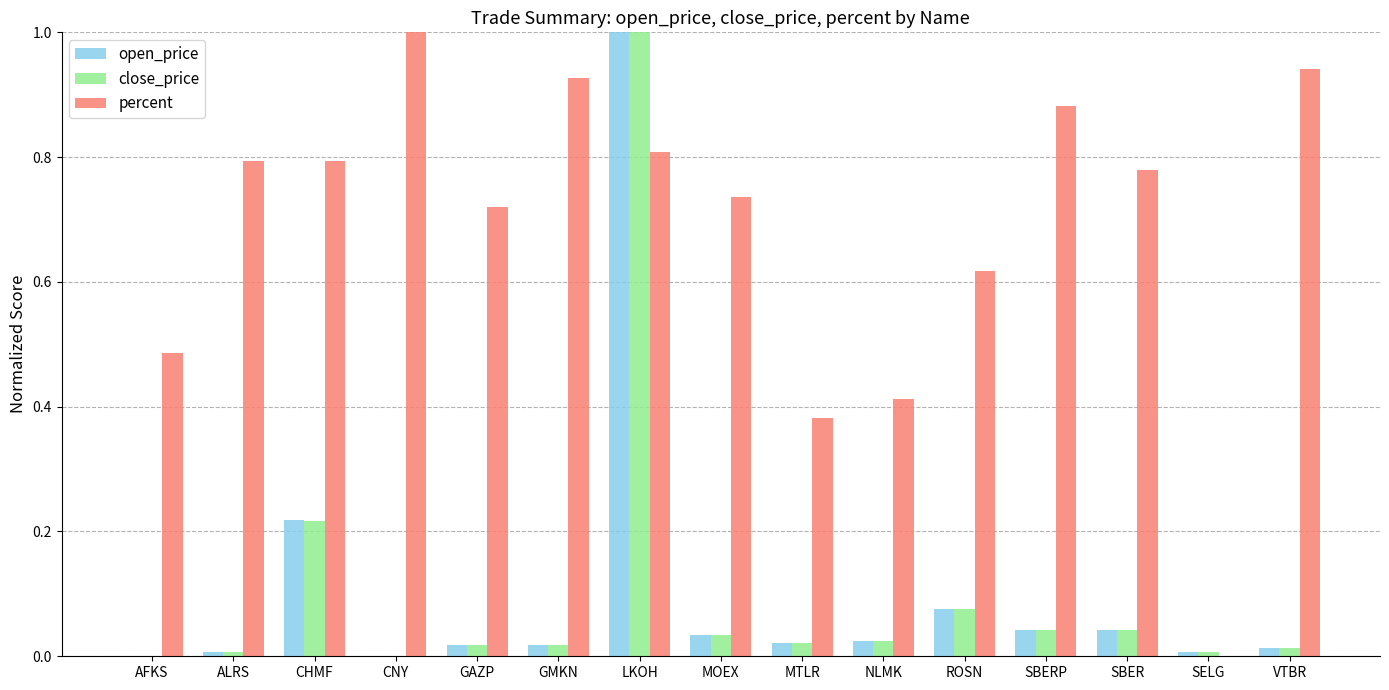

Which series has the largest total across all categories?

percent